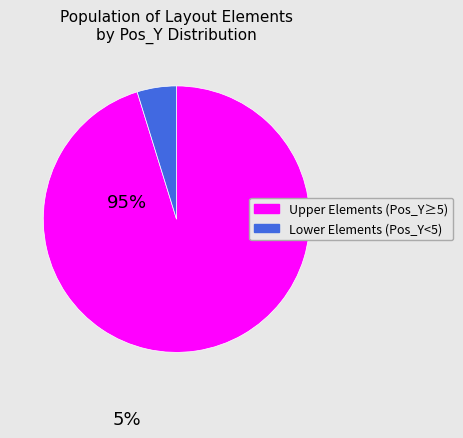

Is there a majority slice in this chart?

Yes